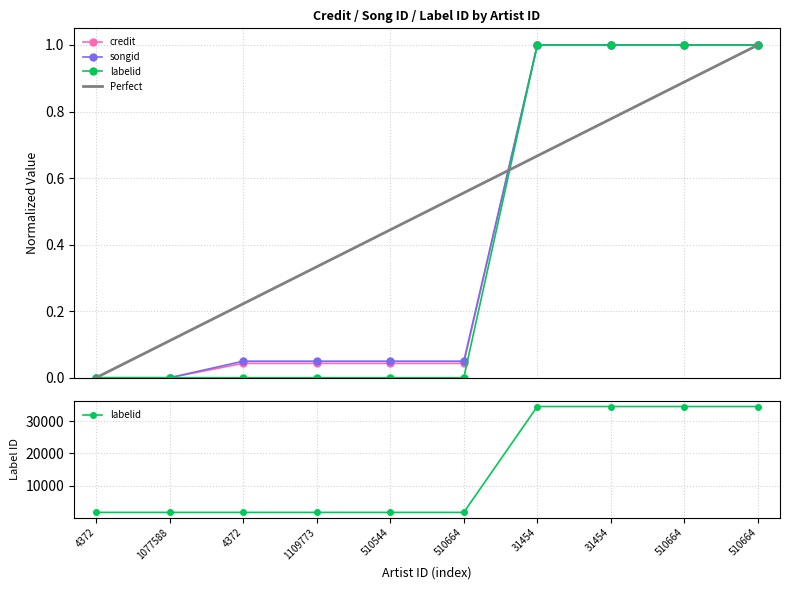

Which category has the lowest value across all series?

4372